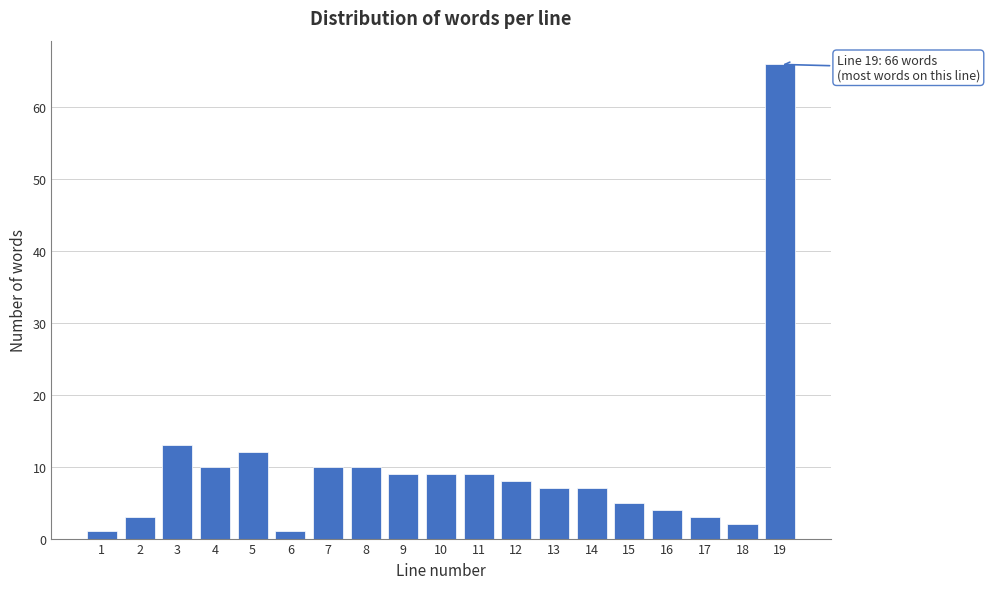

Reading left to right, list all the values displayed in this chart.

1	3	13	10	12	1	10	10	9	9	9	8	7	7	5	4	3	2	66